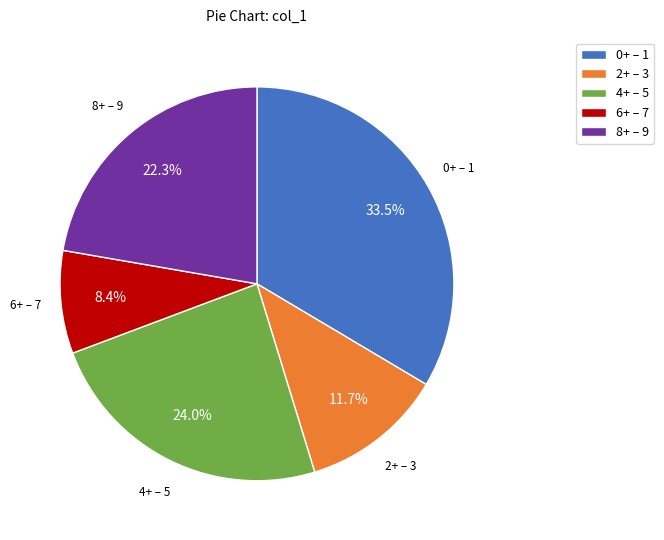

Which has a higher value, 6+ – 7 or 0+ – 1?

0+ – 1